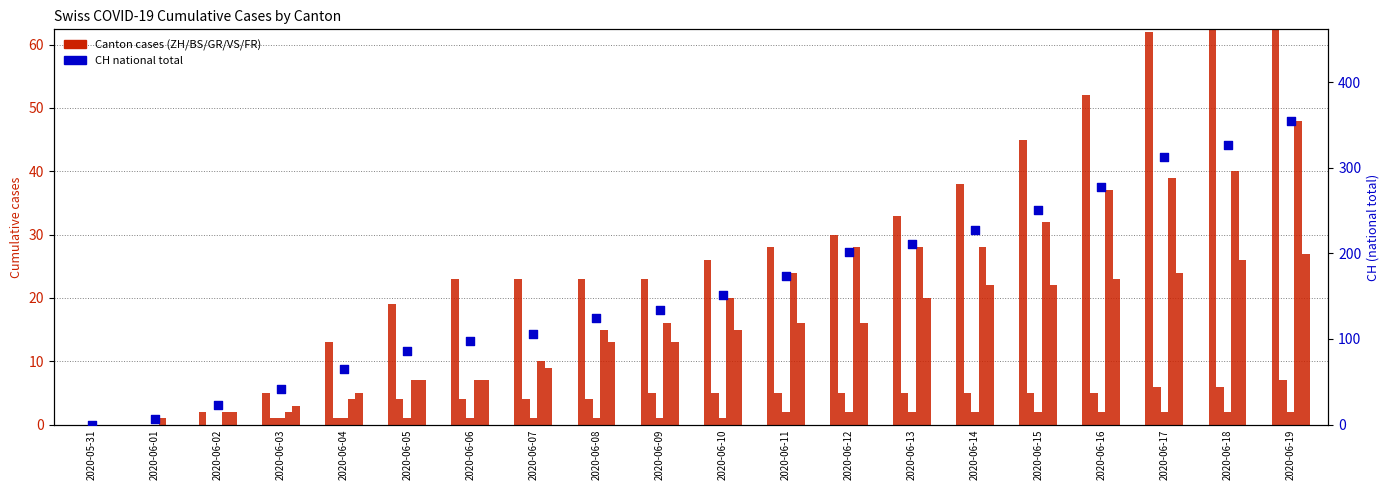

Which series contains the lowest Y value?

ZH